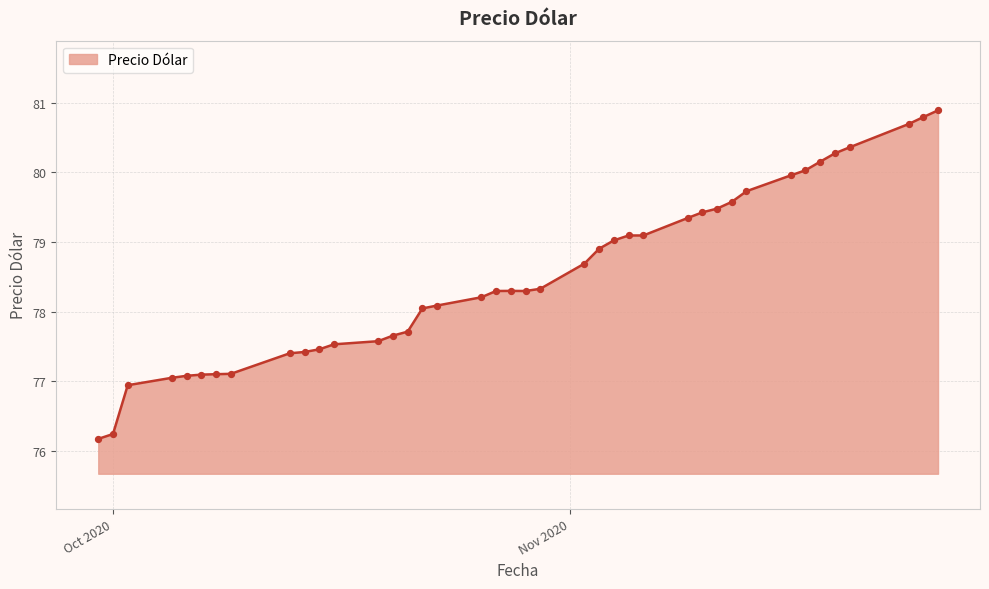

What is the difference between the maximum and minimum values?

4.7